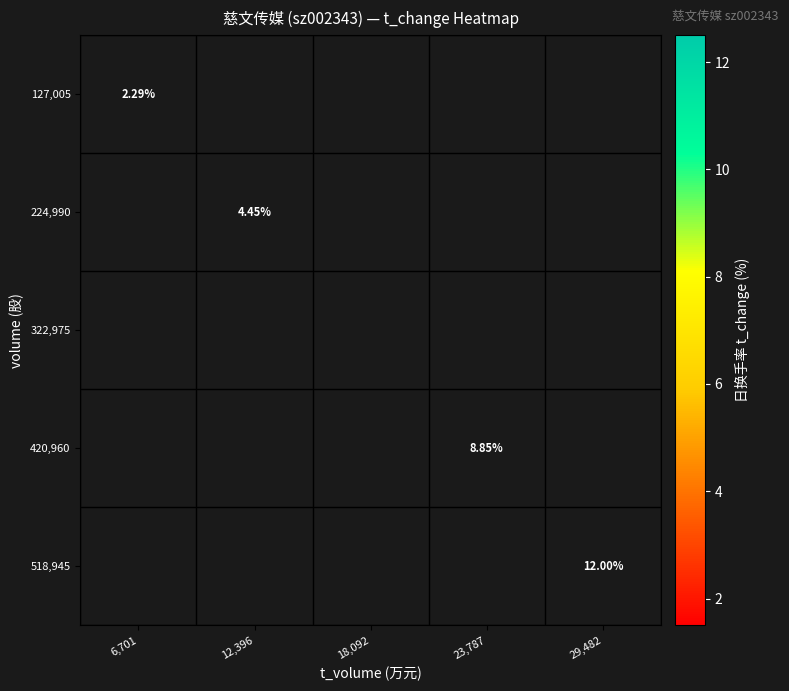

At how many categories does at least one series exceed 6?

2